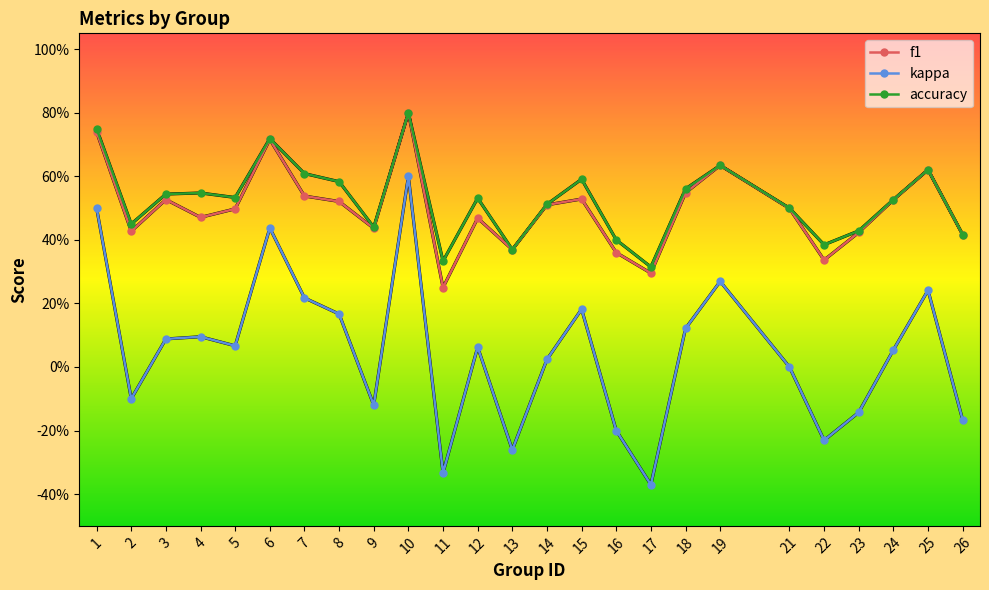

Is this an area chart (filled region under the line)?

No